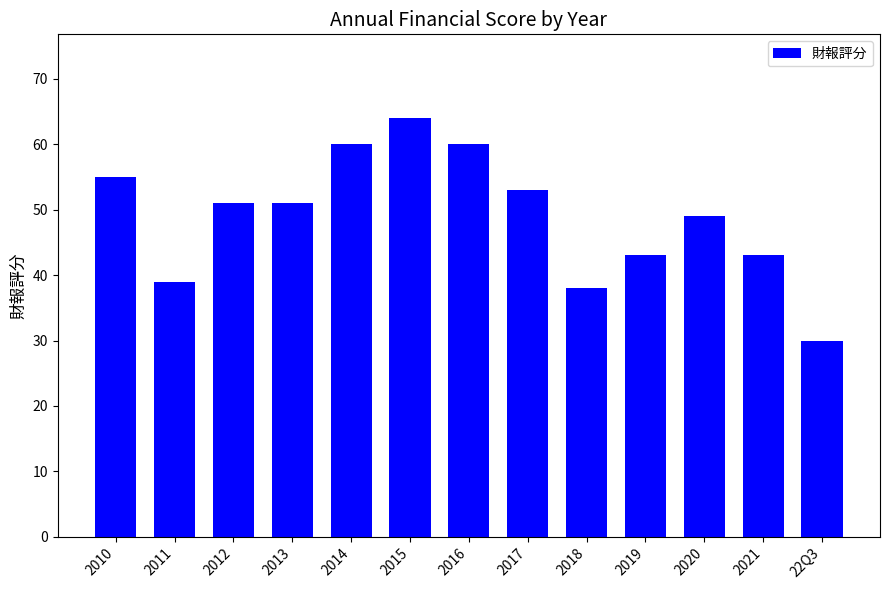

What is the label of the 4th bar from the left?

2013